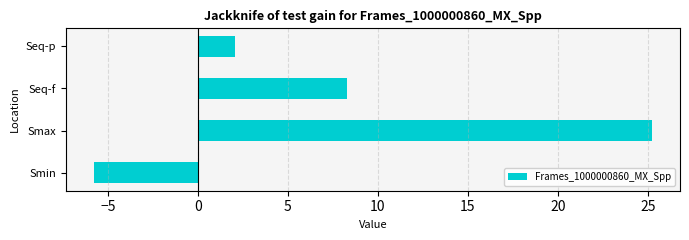

Which has a higher value, Seq-p or Smin?

Seq-p